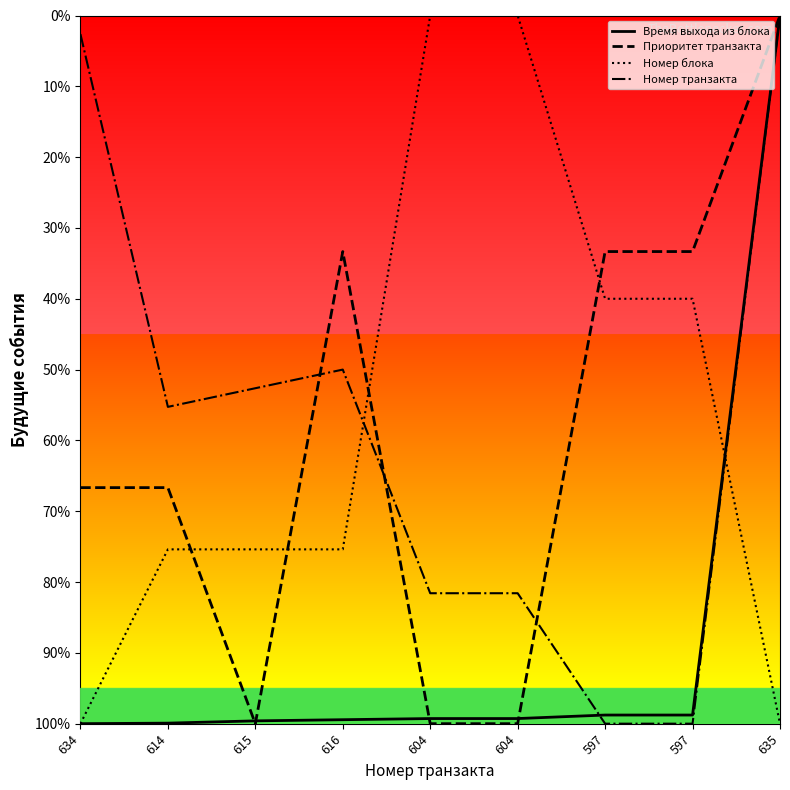

Reading left to right, extract all data points from this chart.

Время выхода из блока: 634=0.0	614=0.8	615=4.0	616=5.6	604=7.2	604=7.2	597=12.2	597=12.2	635=1000.0
Приоритет транзакта: 634=333.3	614=333.3	615=0.0	616=666.7	604=0.0	604=0.0	597=666.7	597=666.7	635=1000.0
Номер блока: 634=0.0	614=246.2	615=246.2	616=246.2	604=1000.0	604=1000.0	597=600.0	597=600.0	635=0.0
Номер транзакта: 634=973.7	614=447.4	615=473.7	616=500.0	604=184.2	604=184.2	597=0.0	597=0.0	635=1000.0